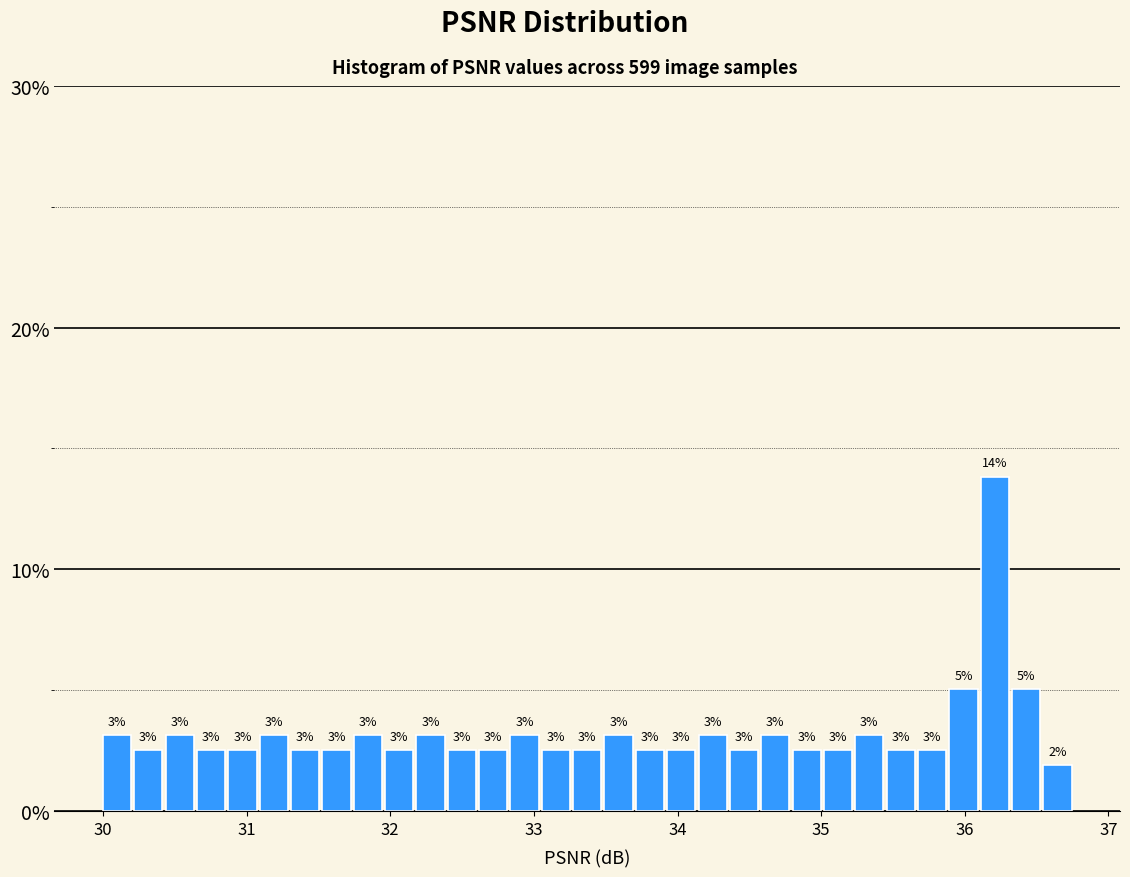

Read against the x-axis, roughly where is the centre of the tallest bar?

36.2